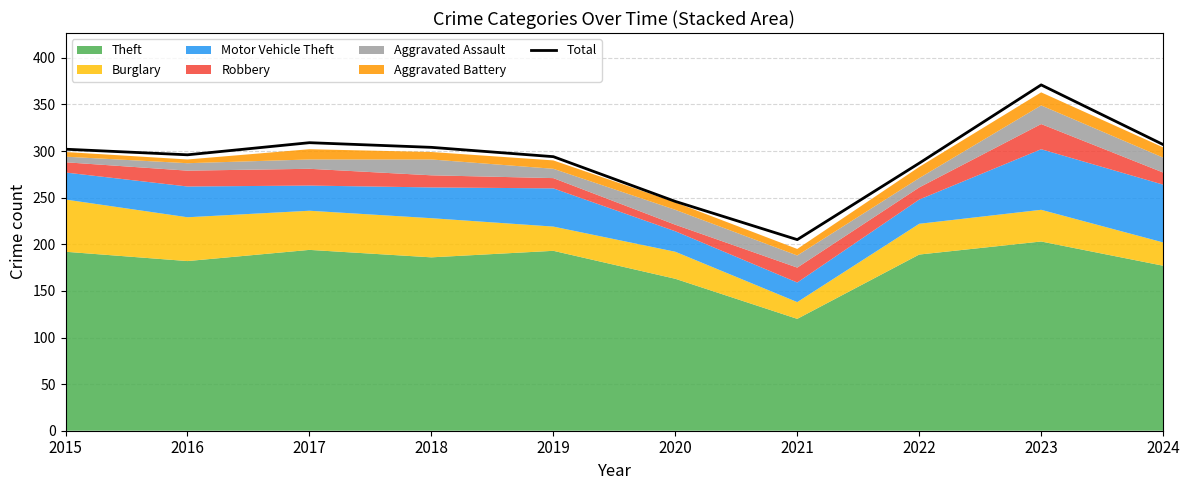

List the labels in order of value, largest first.

2023, 2017, 2024, 2018, 2015, 2016, 2019, 2022, 2020, 2021